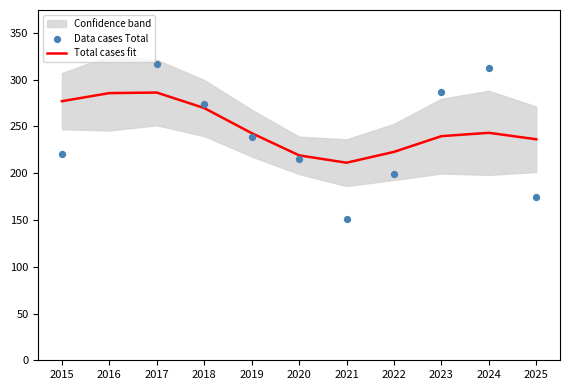

Which series contains the highest Y value?

Data cases Total